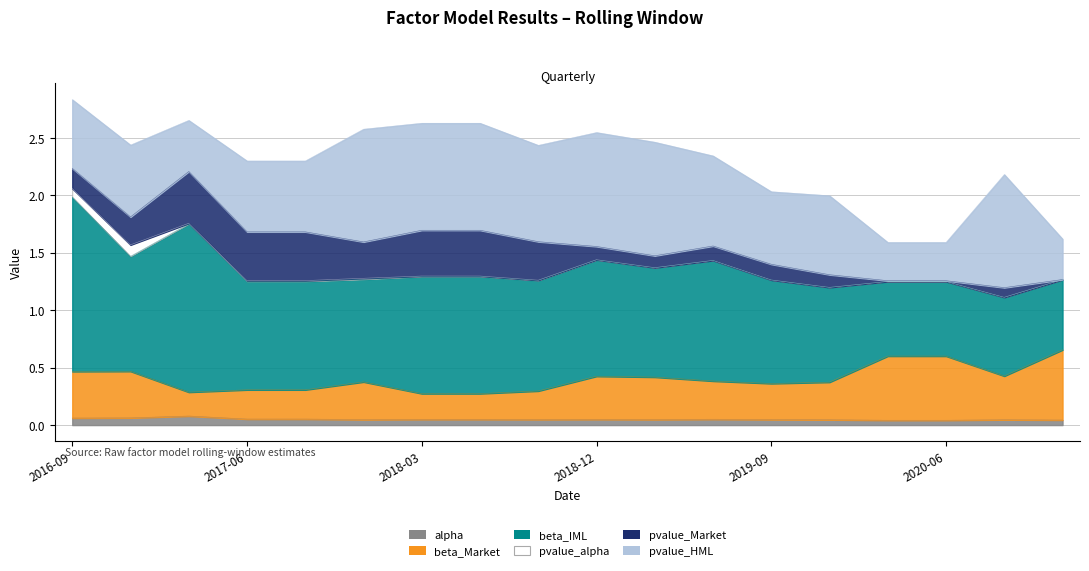

What is the difference between the beta_IML values at 2017-06-30 and 2020-06-30?

0.3